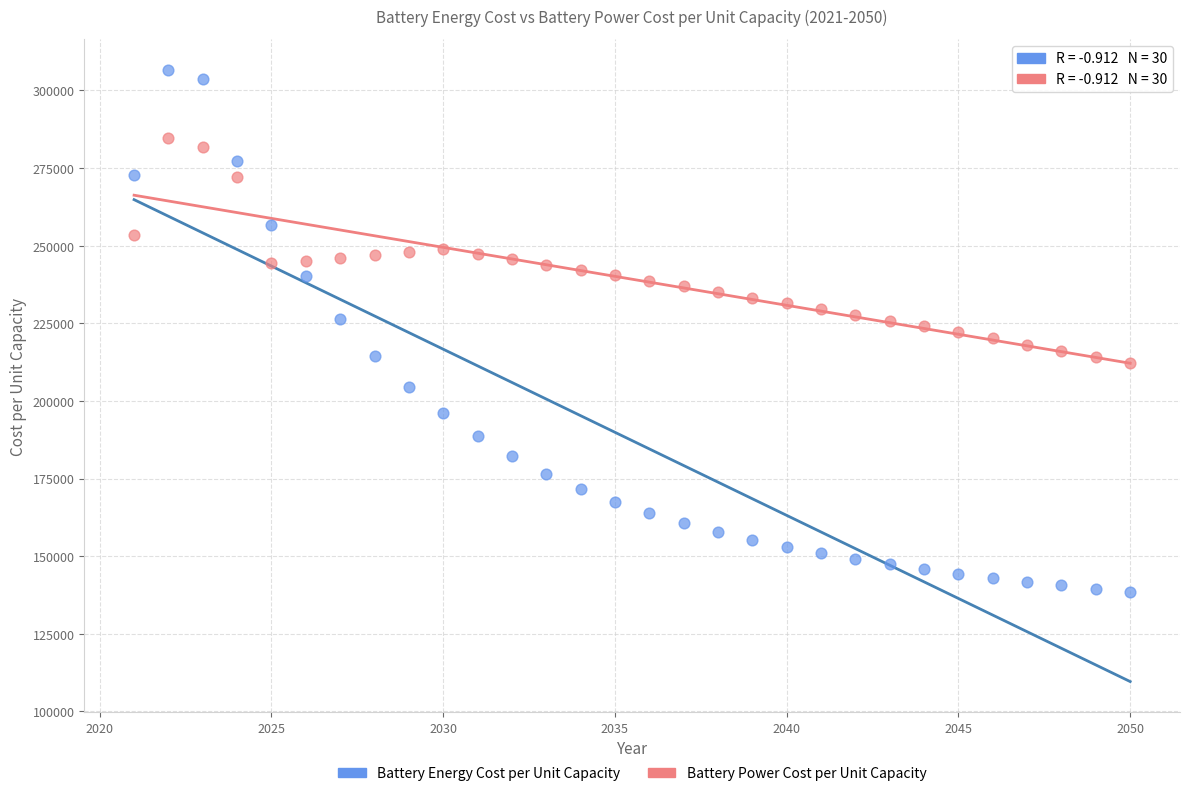

Across all data points, what is the range of Y values (max minus min)?

168207